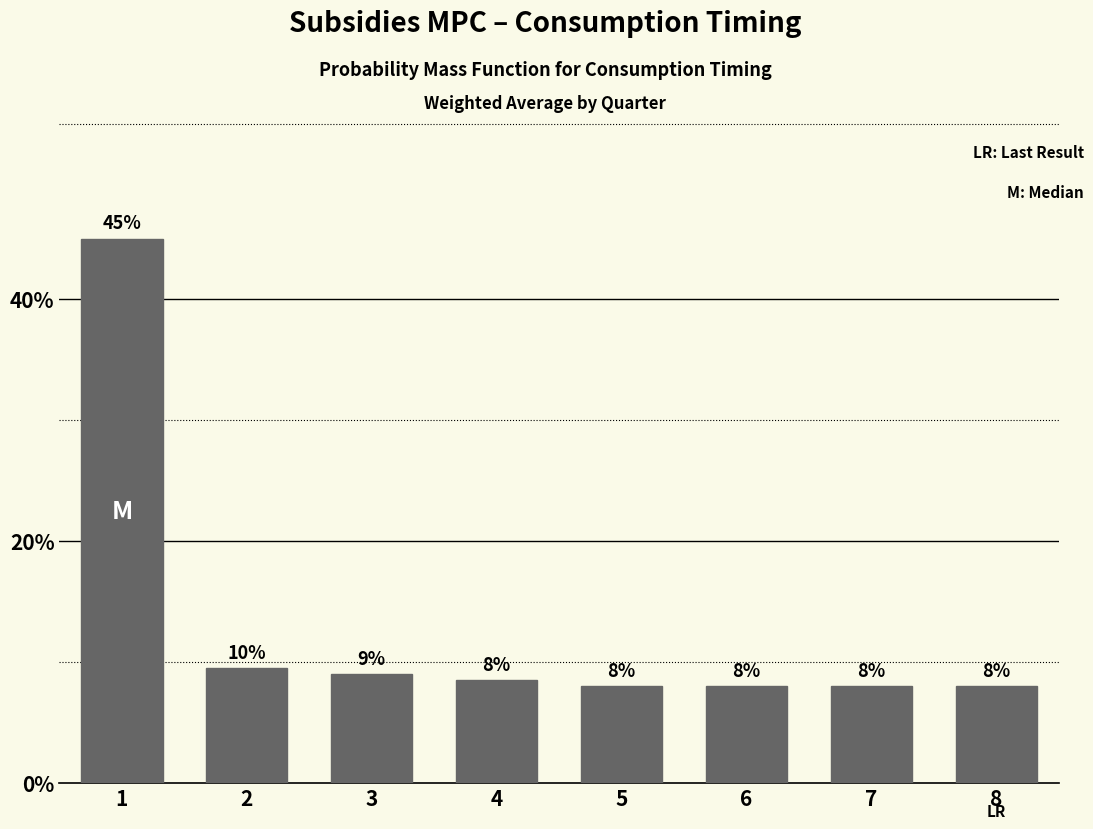

True or false: the data shows 0.1 at 6.

True